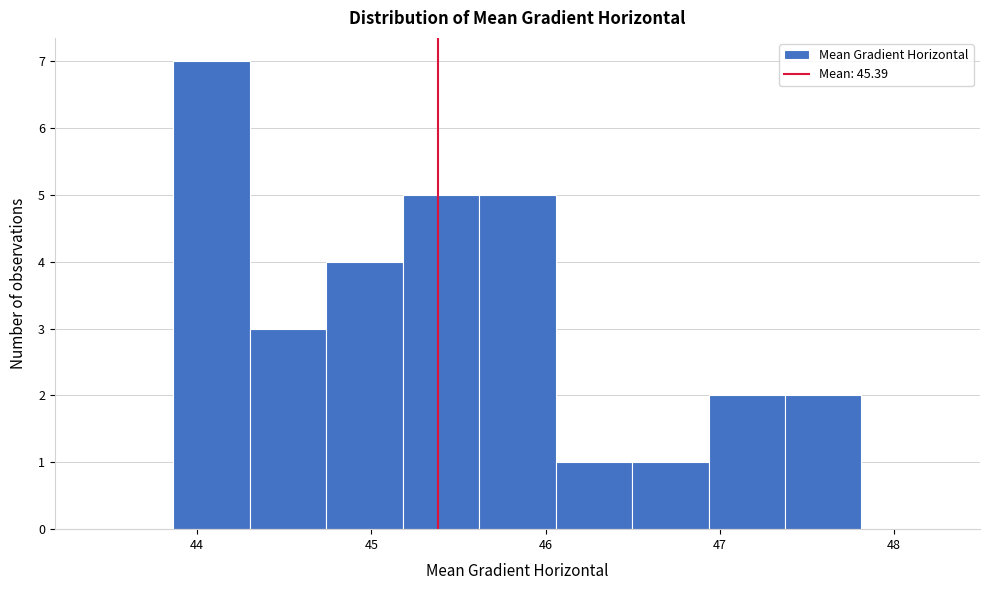

Reading left to right, transcribe this chart: for each bar, give the range it covers on the x-axis and its height. Neither the bar edges nor the heights are printed on the chart, so give them approximately, as read against the axes.

43.4 to 43.9: 0
43.9 to 44.3: 7
44.3 to 44.7: 3
44.7 to 45.2: 4
45.2 to 45.6: 5
45.6 to 46.1: 5
46.1 to 46.5: 1
46.5 to 46.9: 1
46.9 to 47.4: 2
47.4 to 47.8: 2
47.8 to 48.3: 0